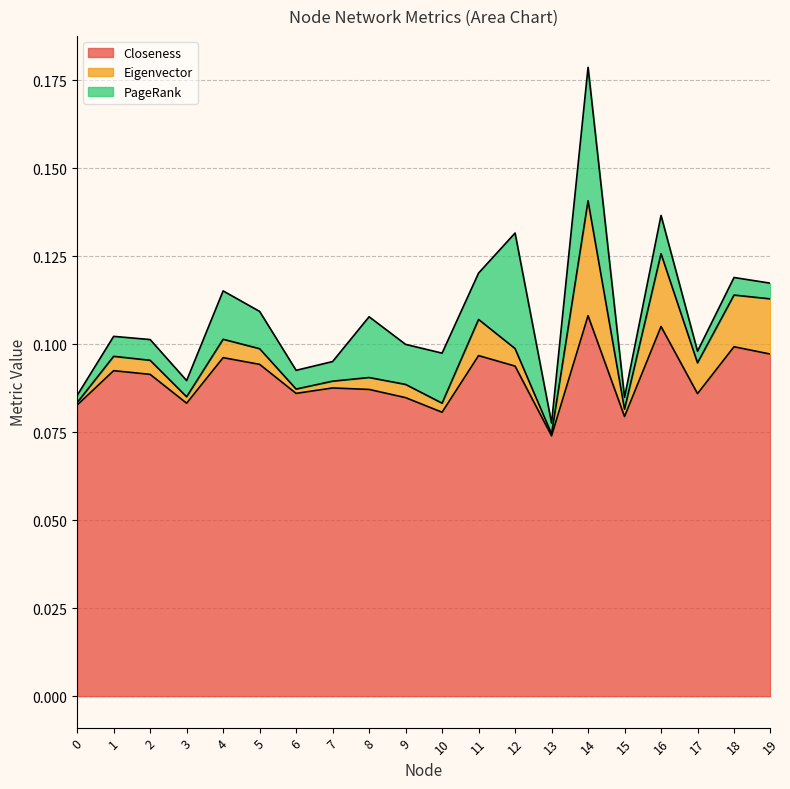

Which series has the largest total across all categories?

Closeness